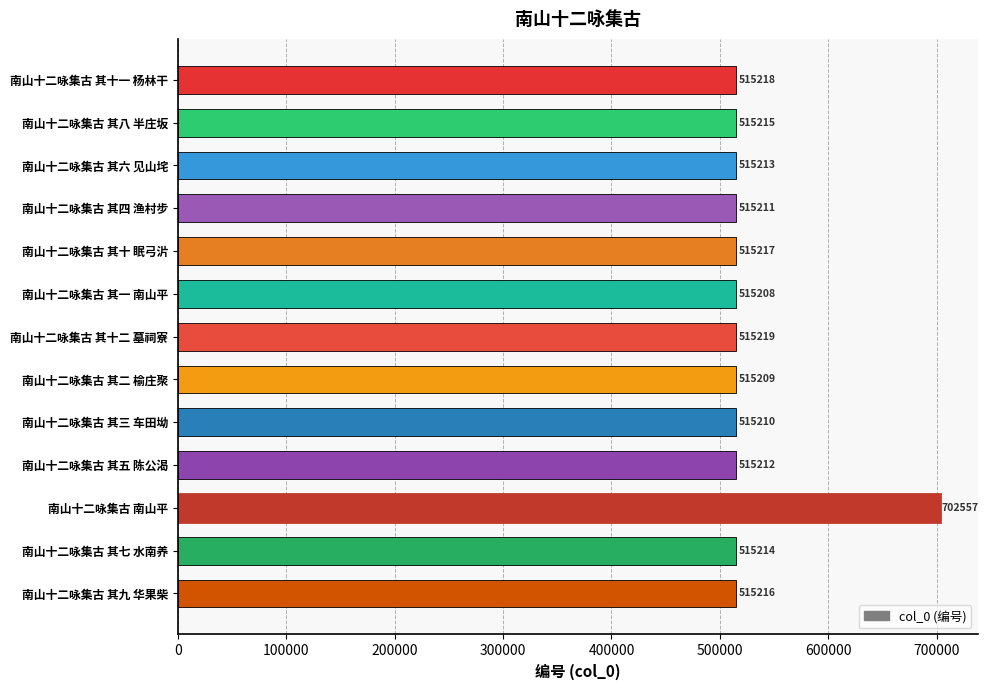

What is the difference between the maximum and minimum values?

187349